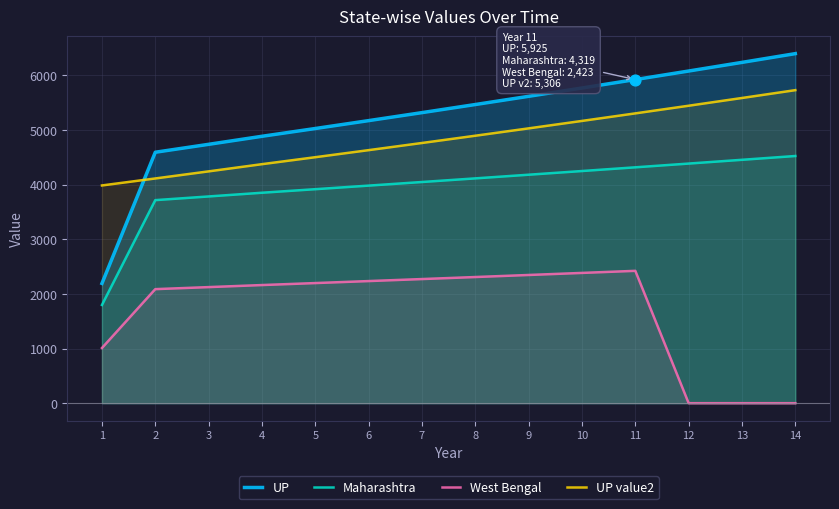

At which category is the sum across all series the highest?

11